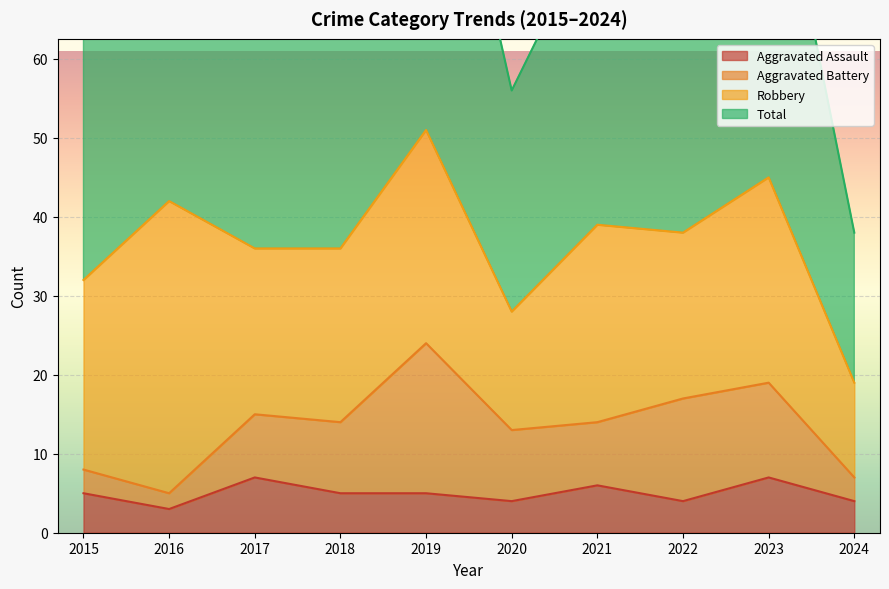

True or false: Total and Aggravated Assault intersect in this chart.

False